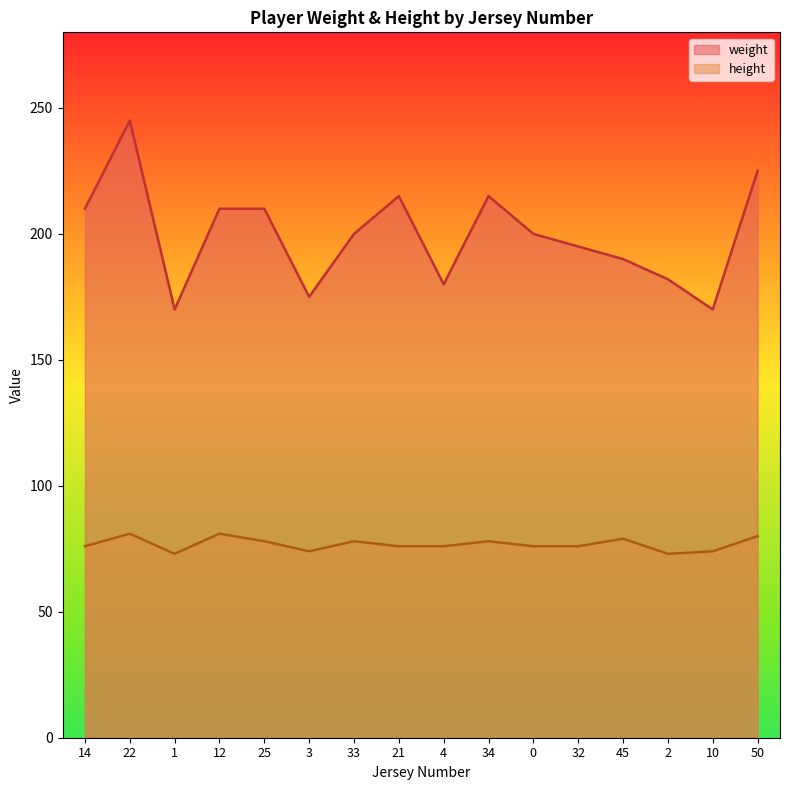

The value of height at 1 is 117. True or false?

False